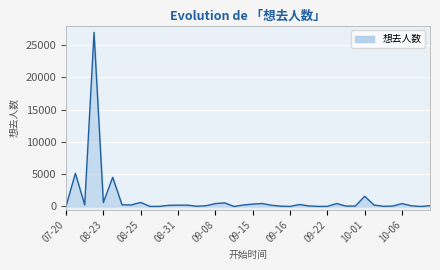

What is the difference between the maximum and minimum values?

26940